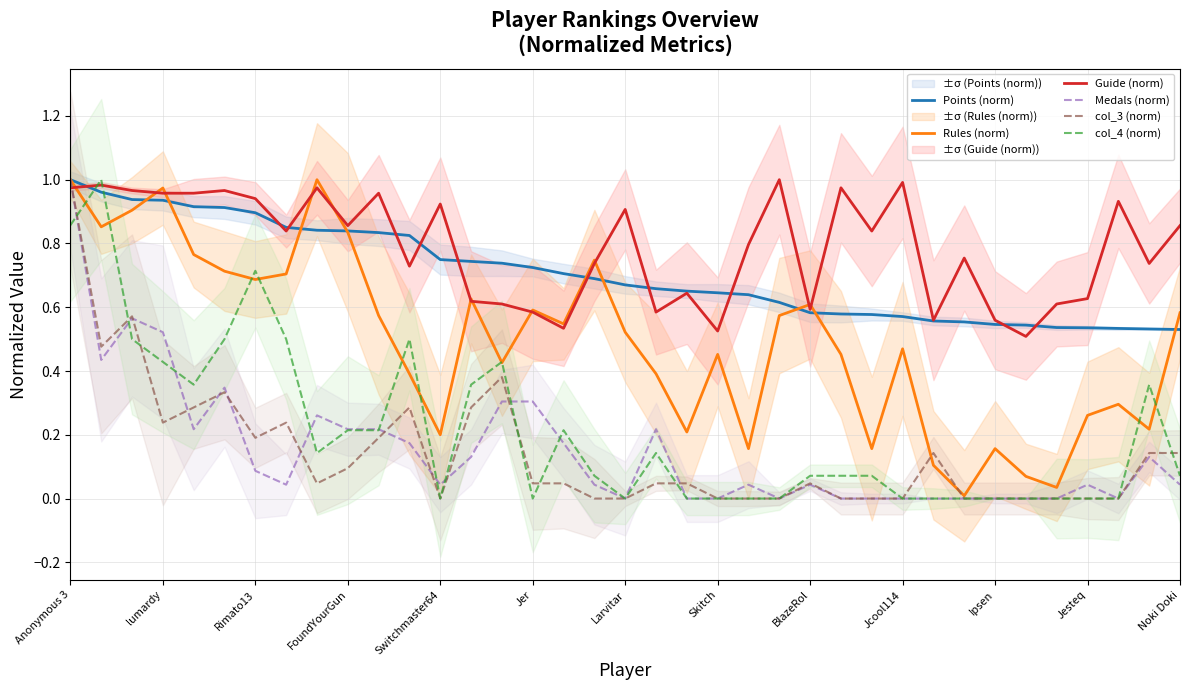

What is the difference between the Guide (norm) values at 23 and 34?

0.1